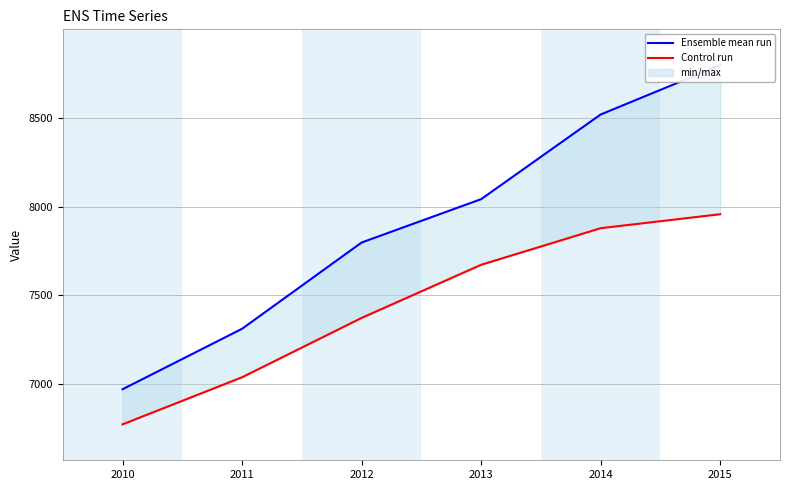

What is the difference between the second highest and minimum values in the Ensemble mean run series?

1544.5